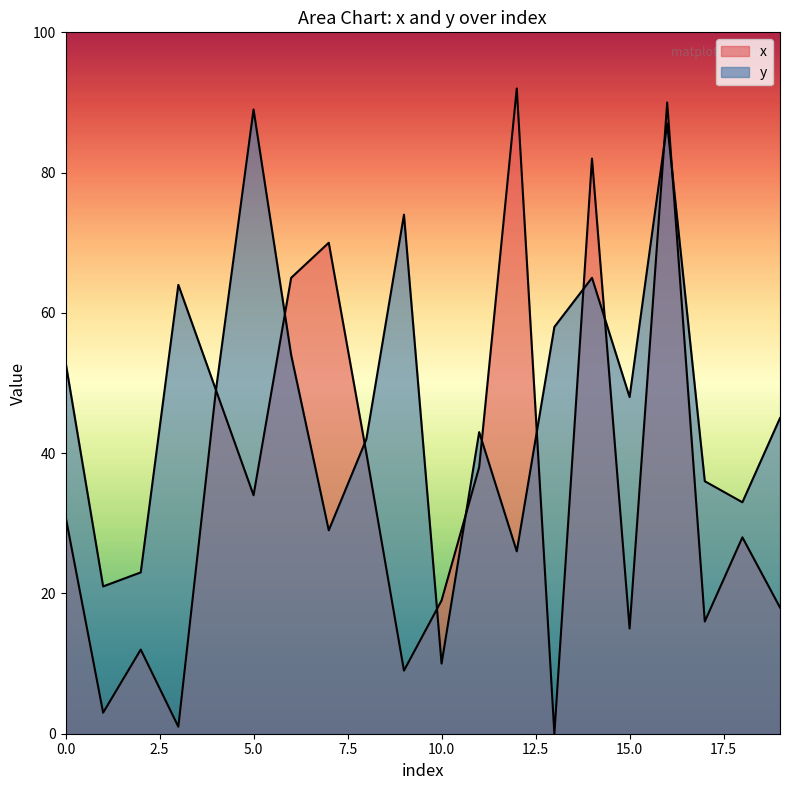

What value does the x series have at 15?

15